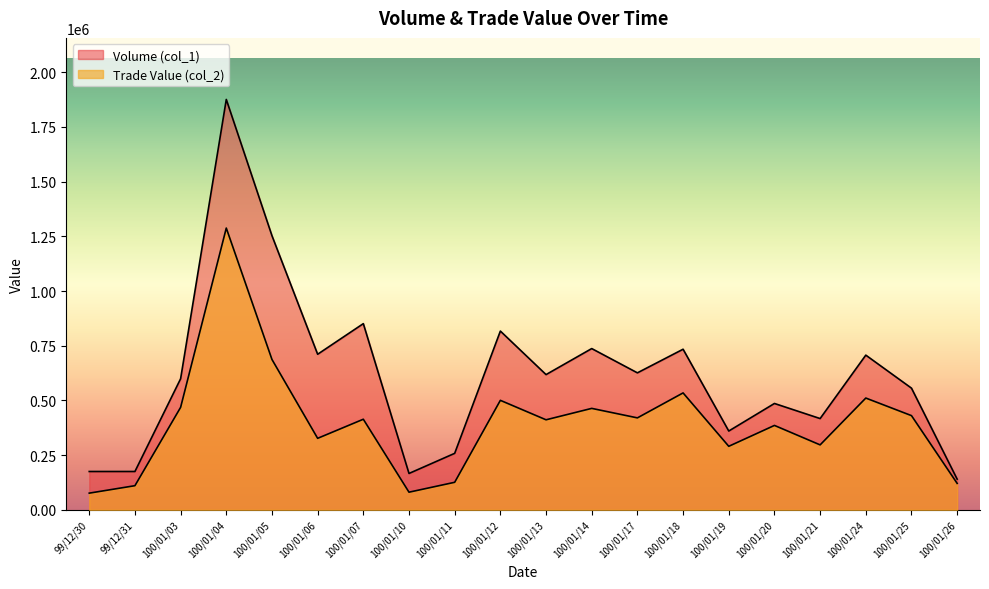

What is the label of the 10th point from the left?

100/01/12